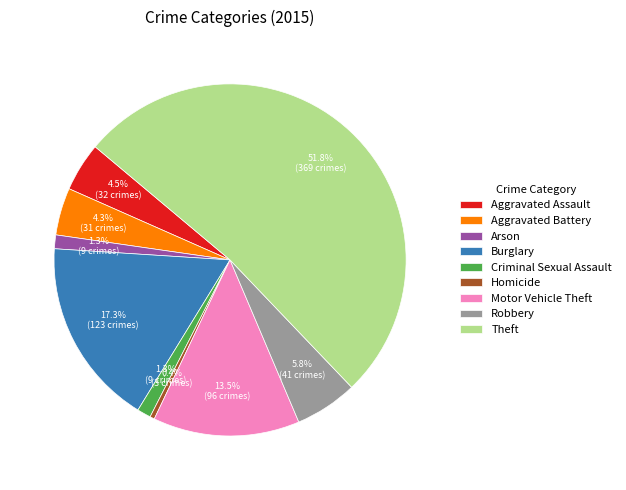

Combined, what portion of the pie is Theft and Burglary?

69.0%